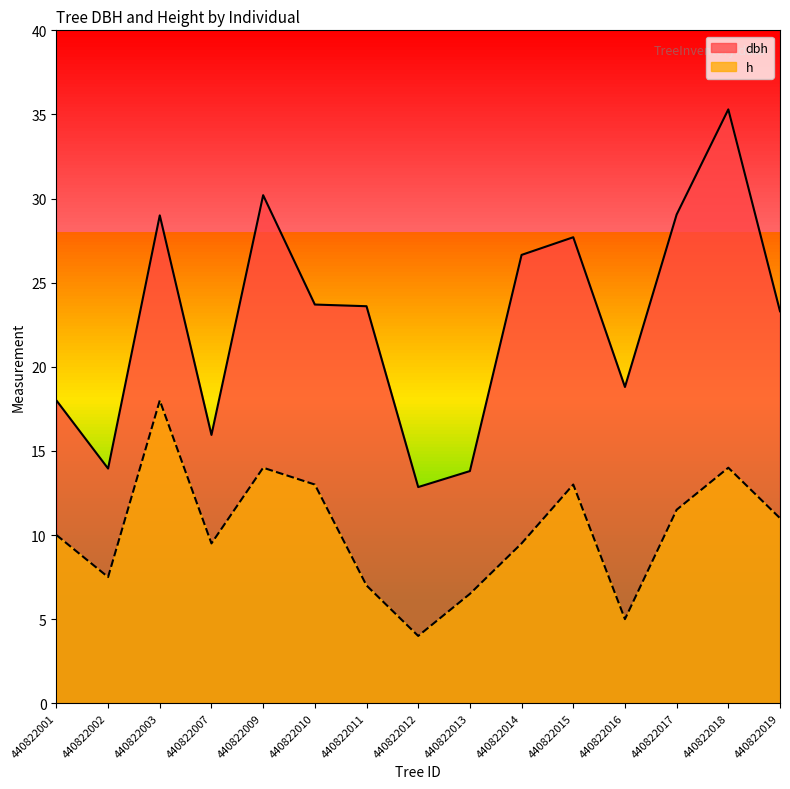

Is it true that h equals 11.0 at 440822019?

True